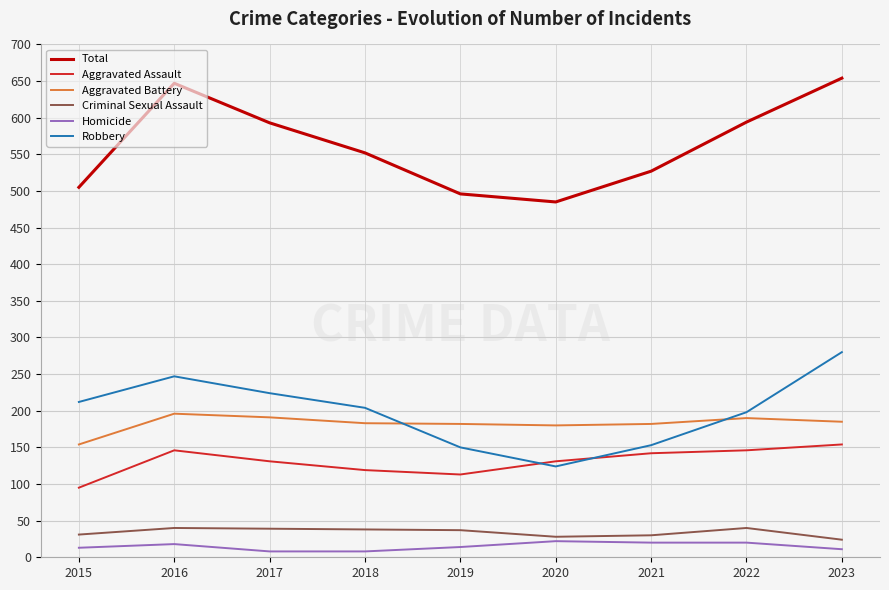

Which series has the largest total across all categories?

Total